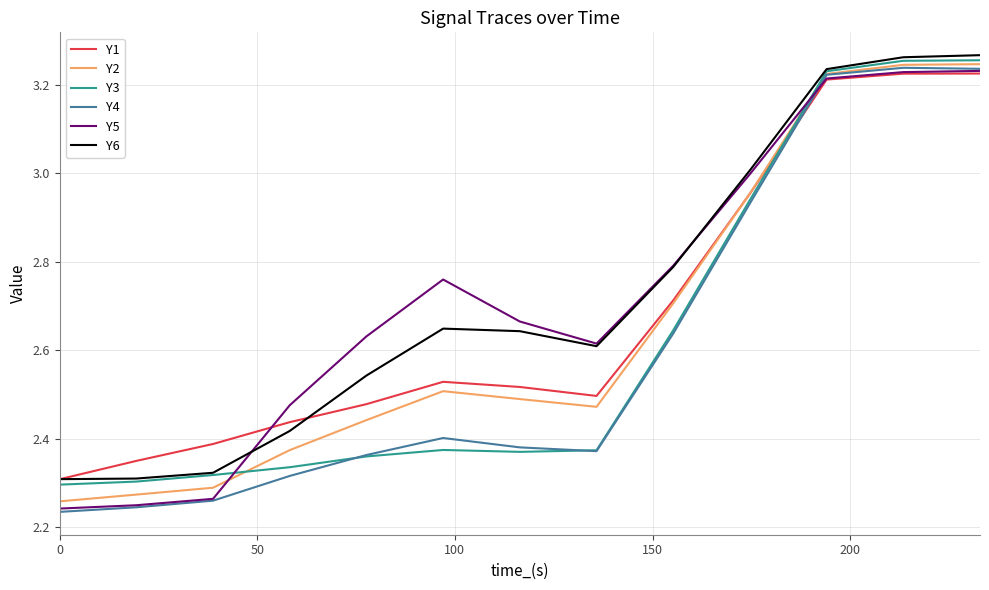

Which series has the largest range (max minus min)?

Y4